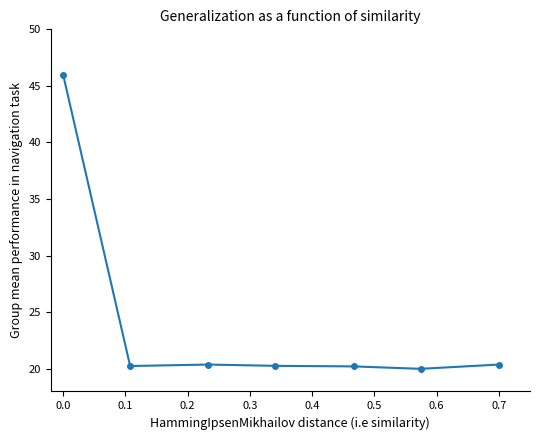

What is the greatest value displayed?

46.0